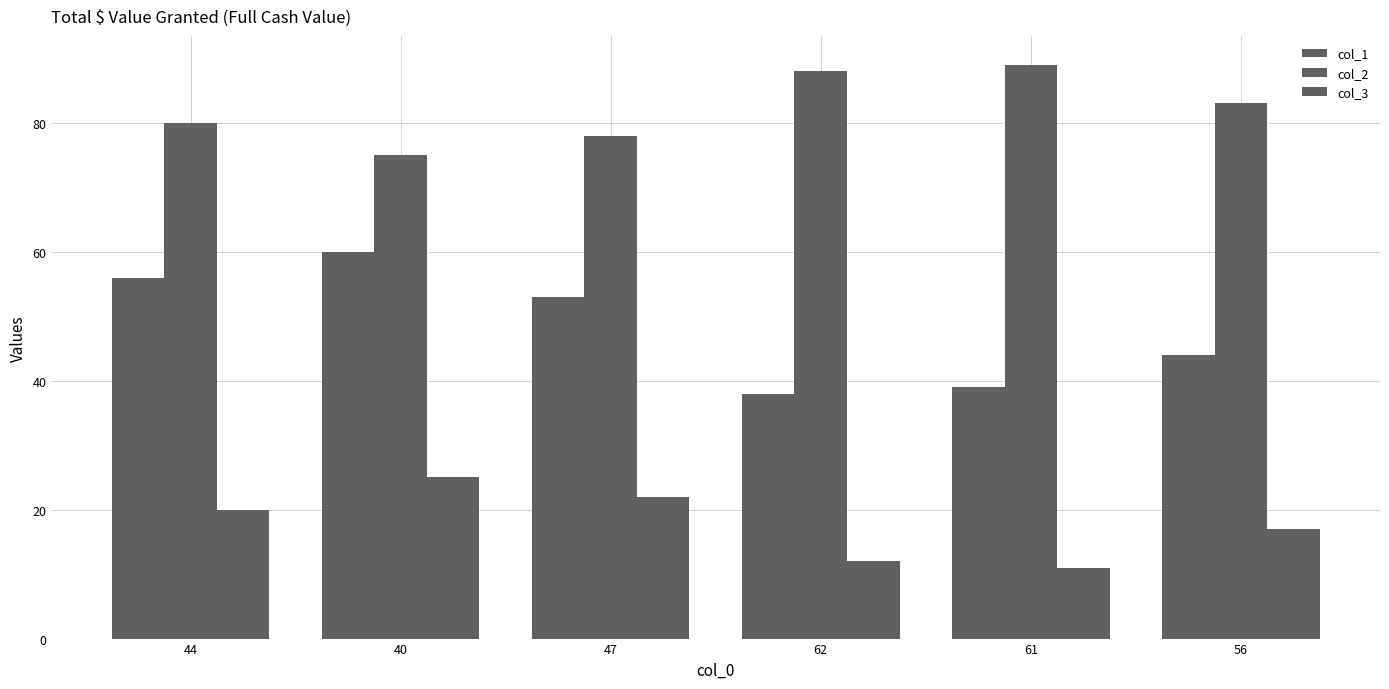

Which series has the largest total across all categories?

col_2